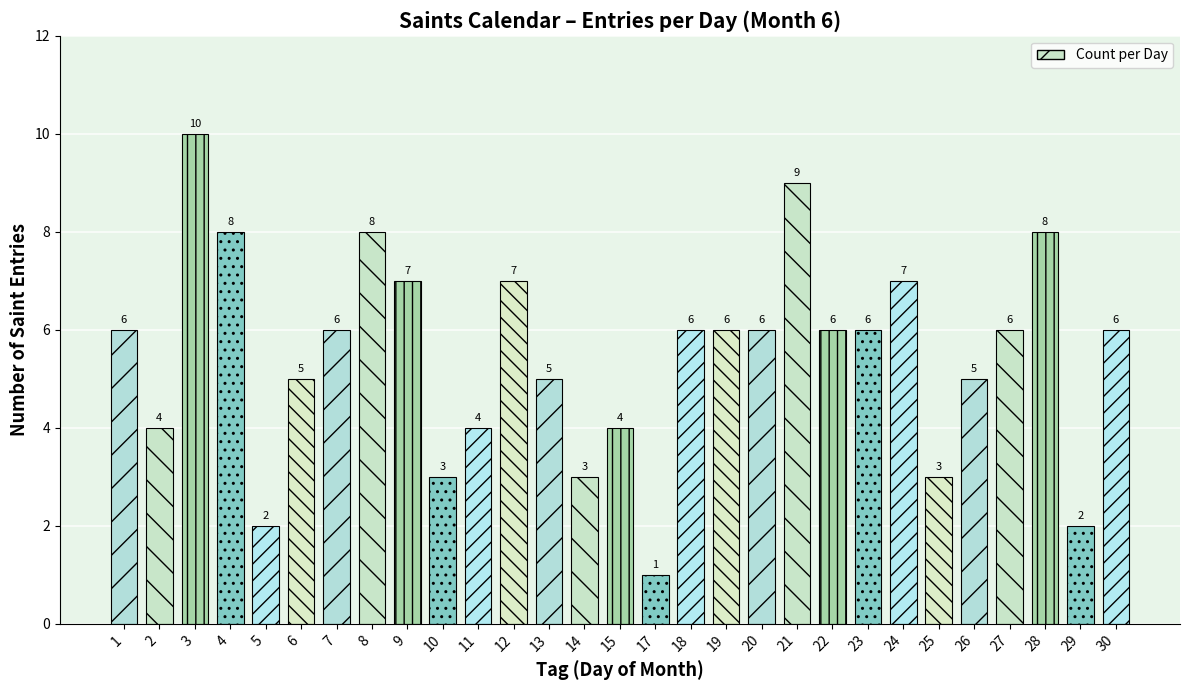

Is it true that the value at 17 is 2?

False